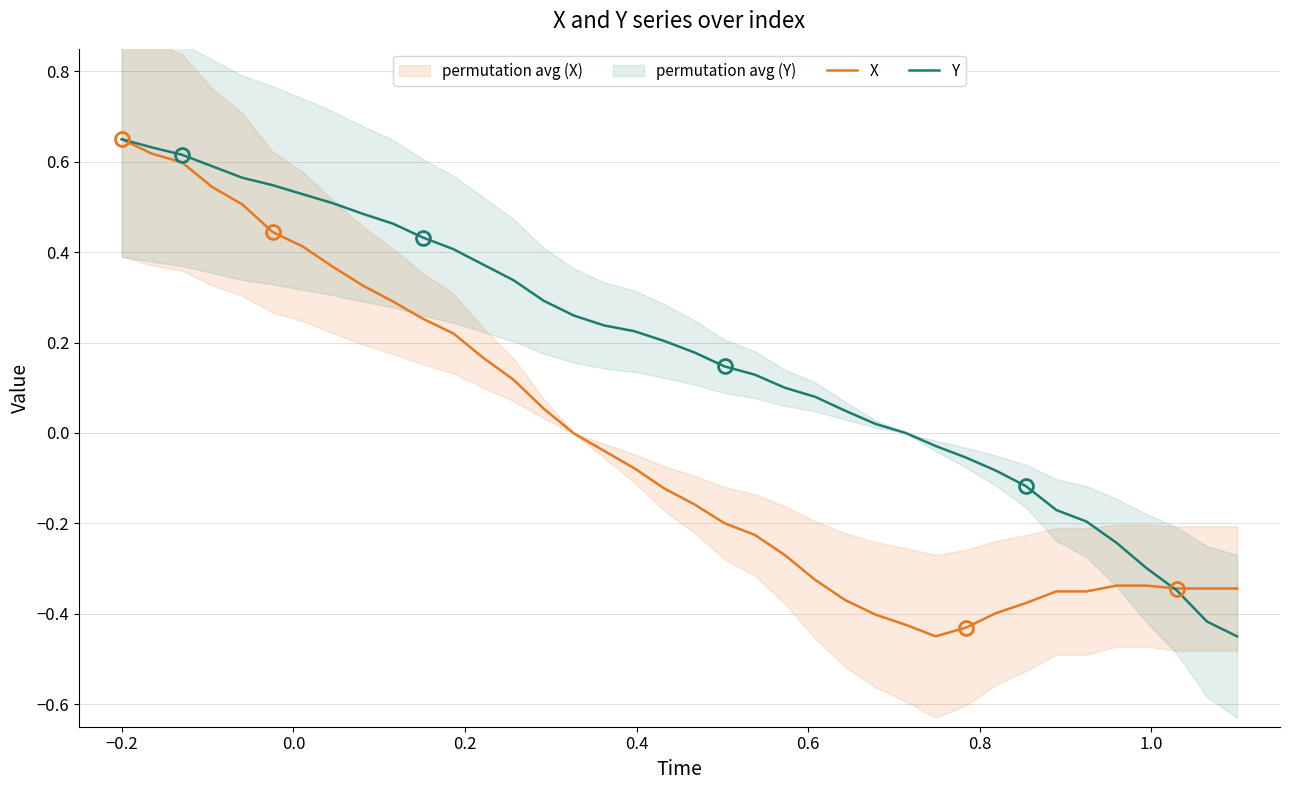

Rank the series by their average value, from highest to lowest.

Y, X